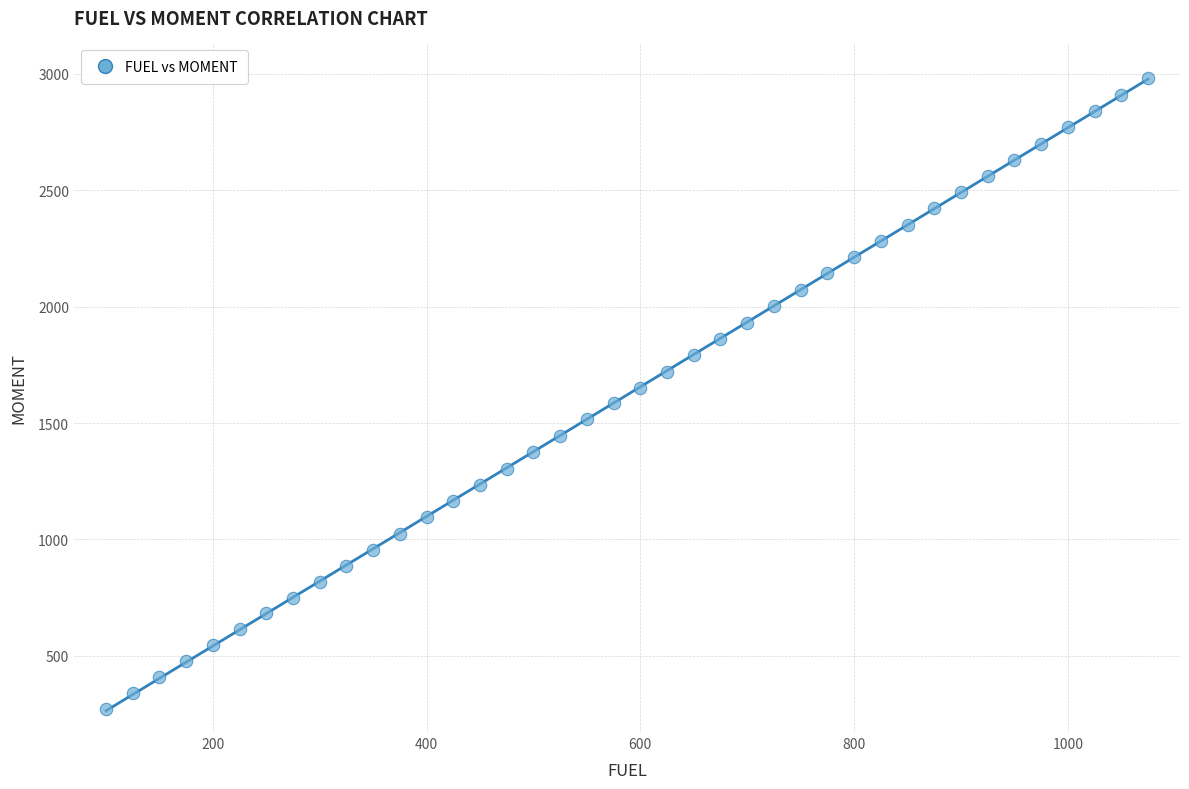

What is the range of X values (max minus min)?

975.0